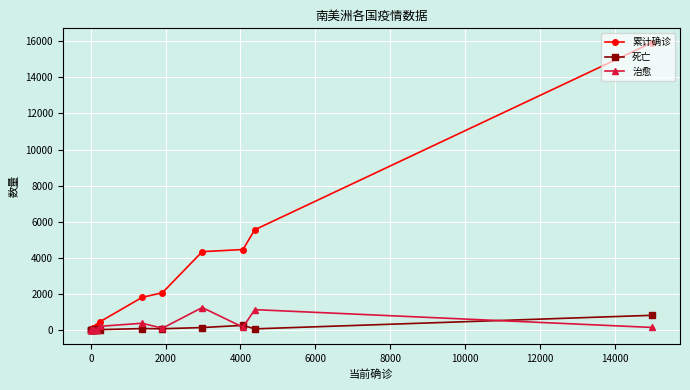

True or false: 死亡 and 累计确诊 intersect in this chart.

False